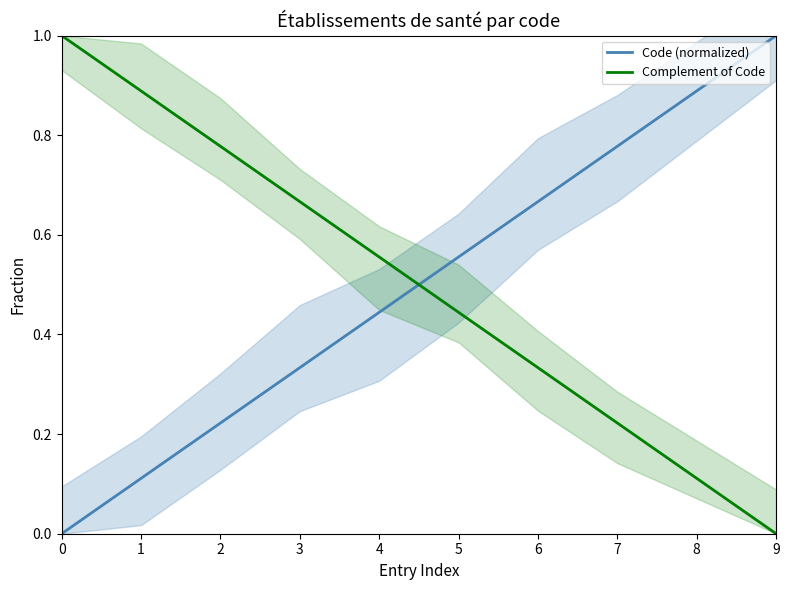

The value of Complement of Code at 9 is 0.0. True or false?

True